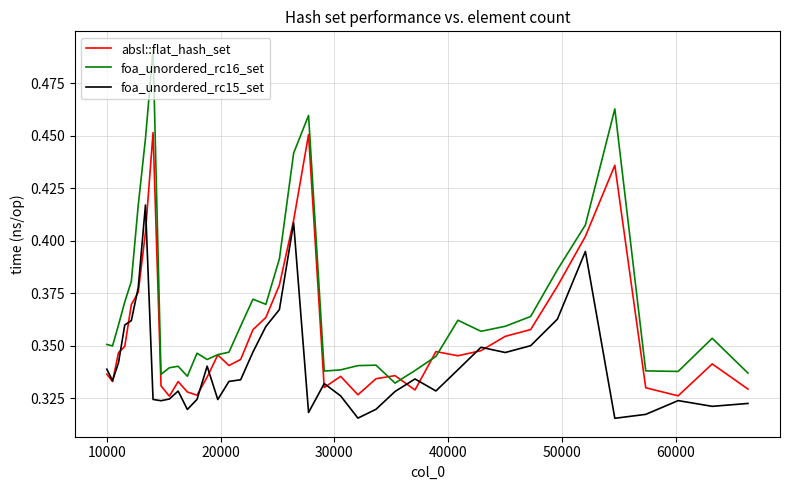

Which series has the largest range (max minus min)?

foa_unordered_rc16_set